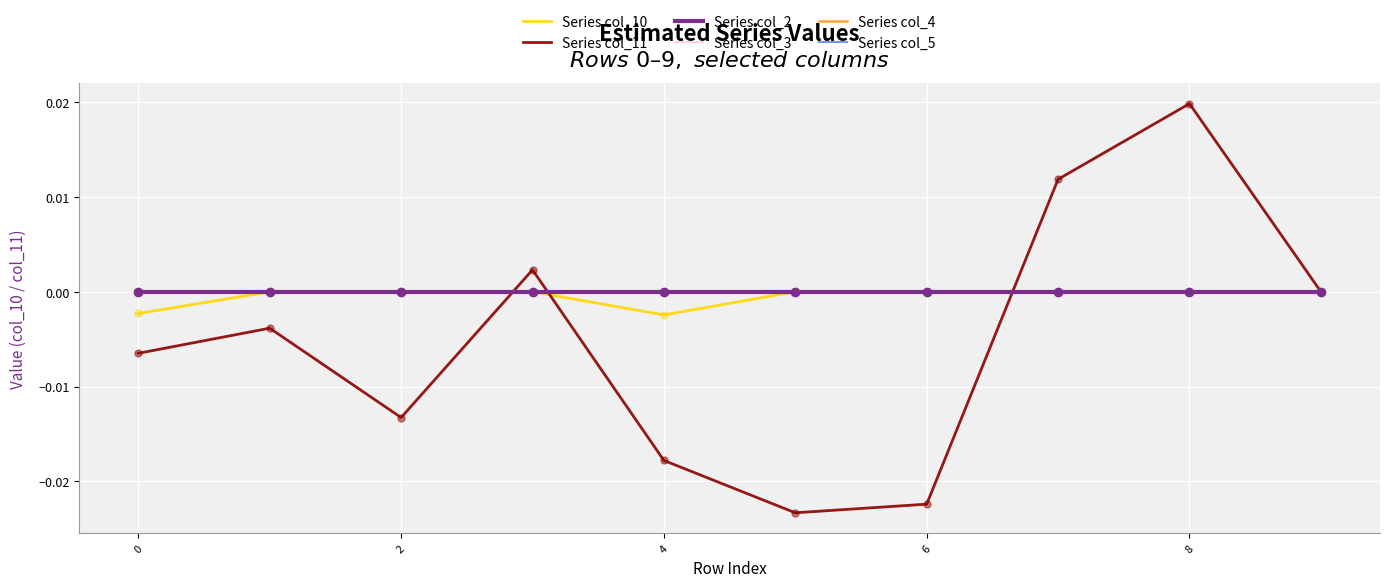

Is this an area chart (filled region under the line)?

No